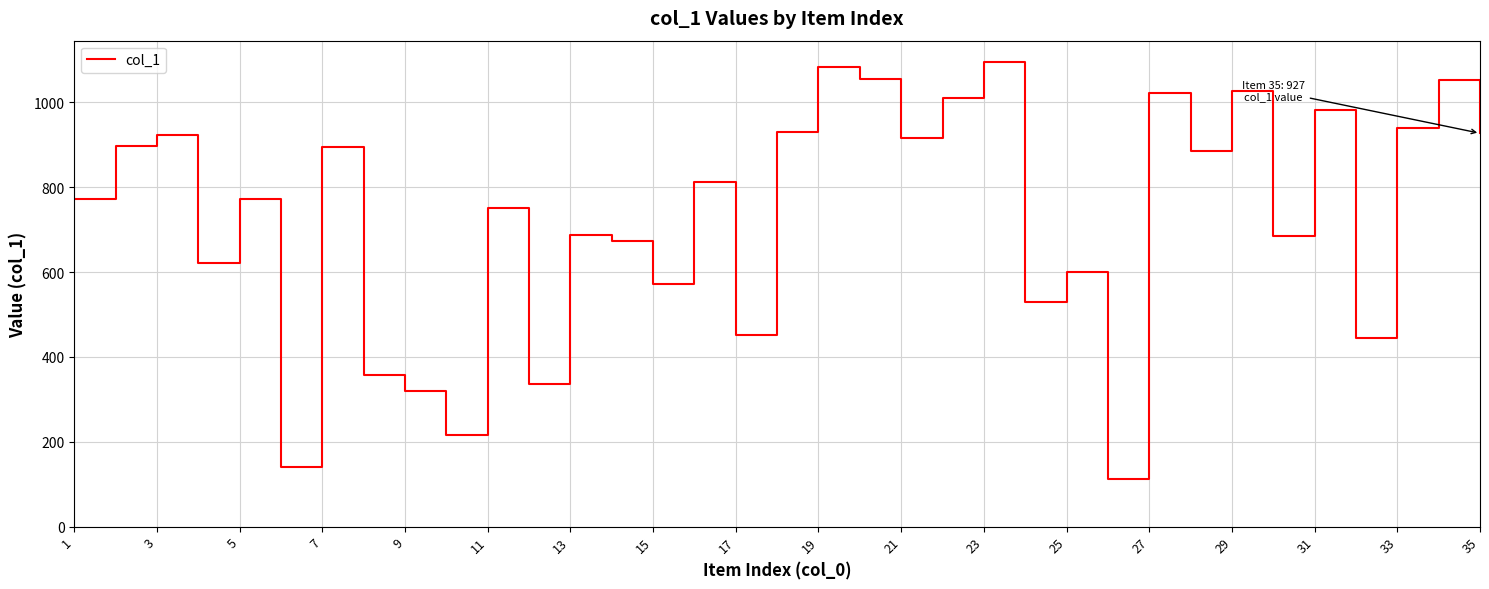

What is the difference between the maximum and minimum values?

984